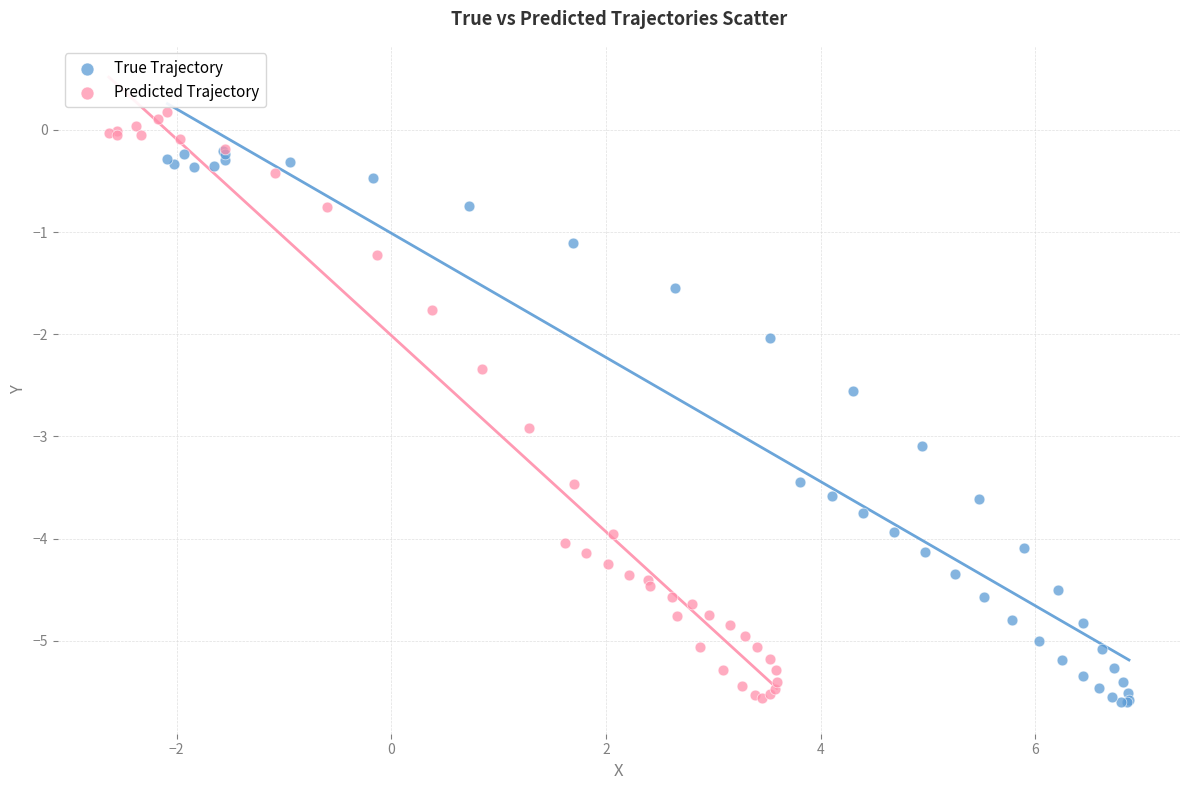

Which series reaches the maximum Y coordinate?

Predicted Trajectory